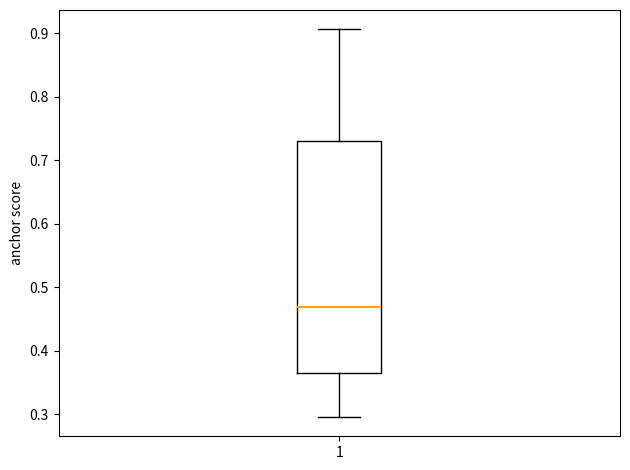

Where is the upper edge of the box at x = 1 on the y-axis? The values are not printed on the chart, so give them approximately, as read against the axis.

0.73